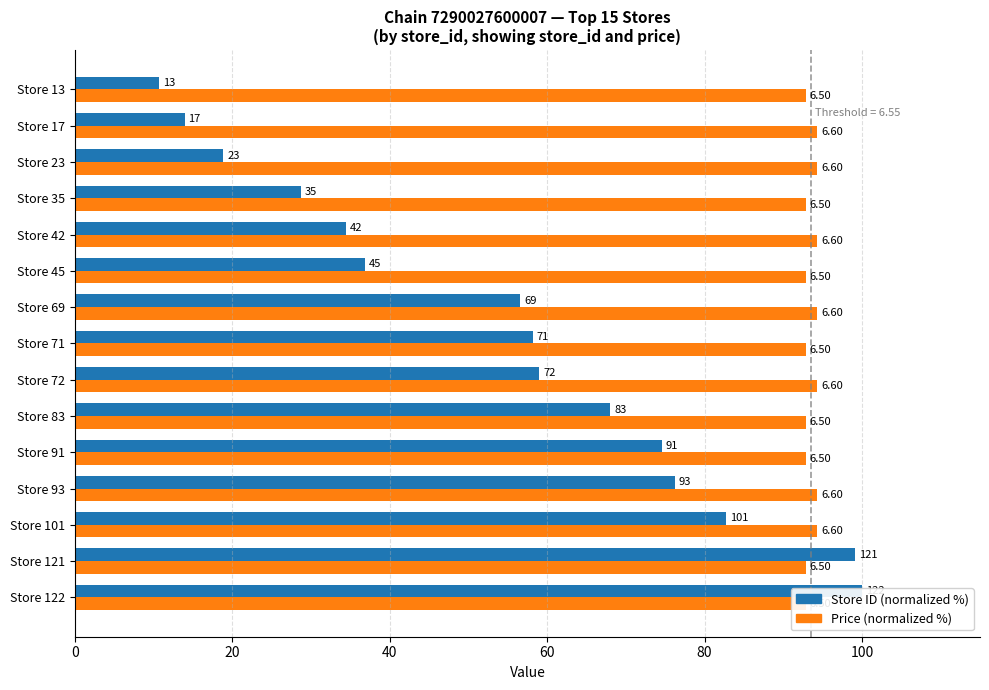

How many values in the Store ID (normalized %) series exceed 58?

8